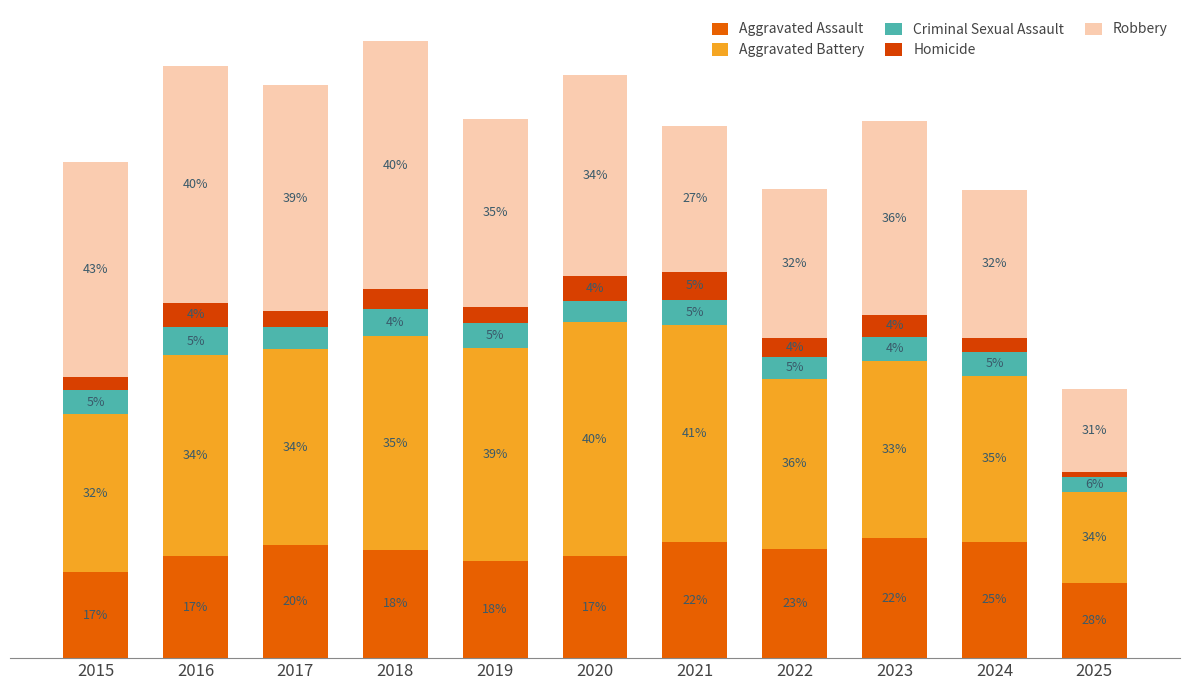

Are the bars grouped side by side (vs. stacked)?

No